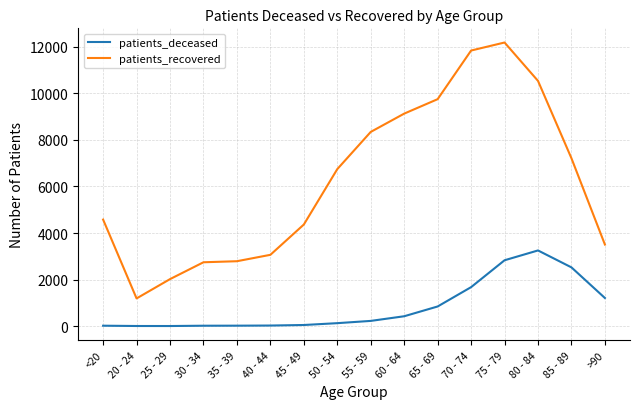

At >90, list the series in order from smallest to largest.

patients_deceased, patients_recovered